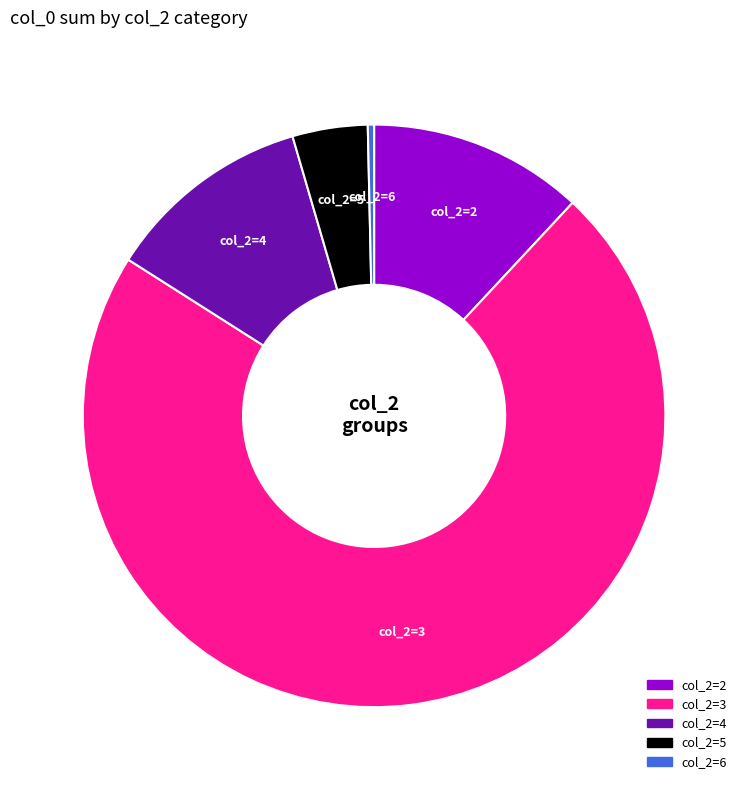

Is there any slice that represents more than half of the pie?

Yes